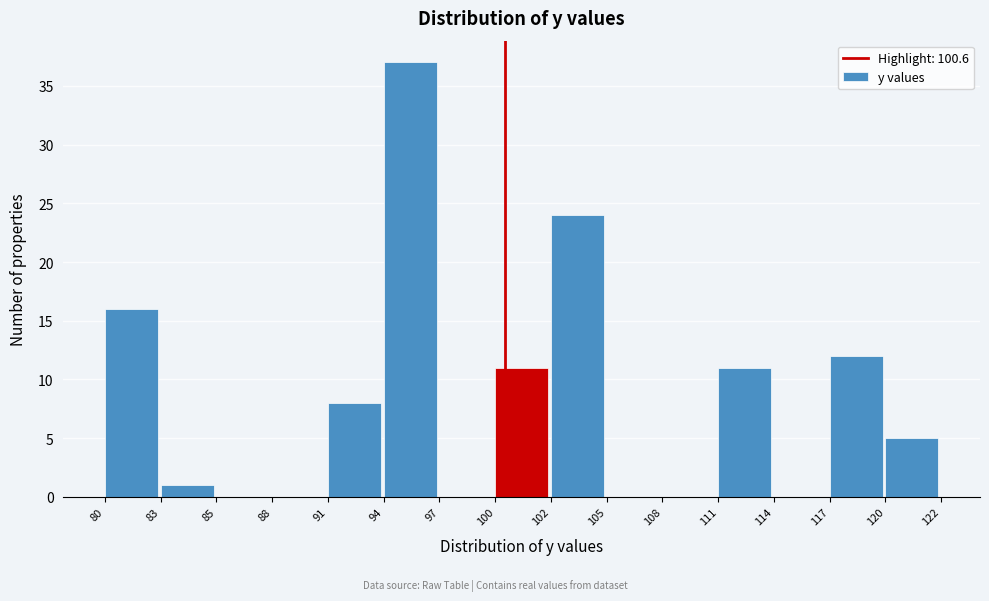

Reading left to right, extract all data points from this chart.

80=16	83=1	85=0	88=0	91=8	94=37	97=0	100=11	102=24	105=0	108=0	111=11	114=0	117=12	120=5